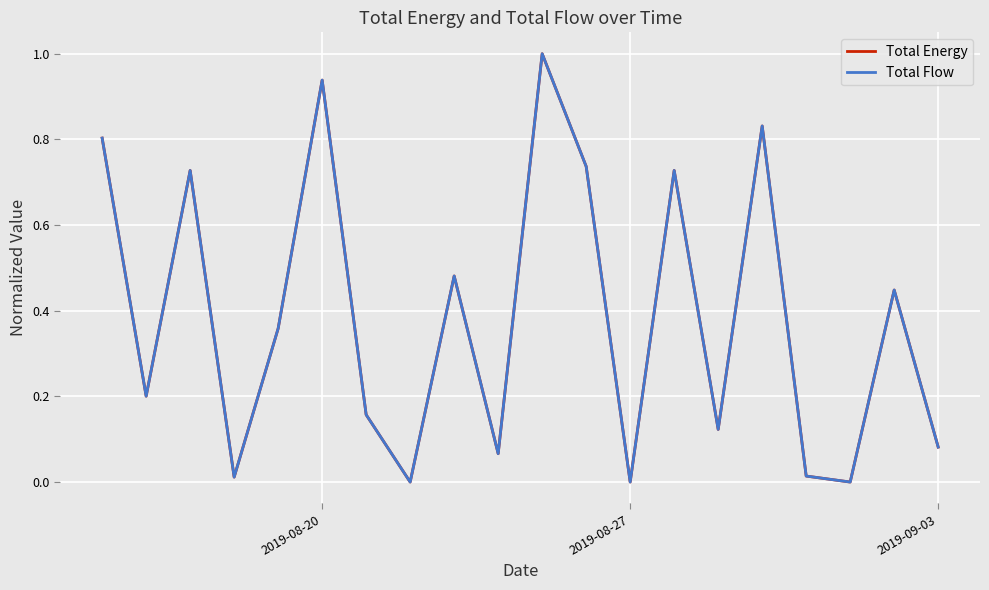

Reading left to right, what are all the values shown in this chart?

Total Energy: 0.8	0.2	0.7	0.0	0.4	0.9	0.2	0.0	0.5	0.1	1.0	0.7	0.0	0.7	0.1	0.8	0.0	0.0	0.4	0.1
Total Flow: 0.8	0.2	0.7	0.0	0.4	0.9	0.2	0.0	0.5	0.1	1.0	0.7	0.0	0.7	0.1	0.8	0.0	0.0	0.4	0.1